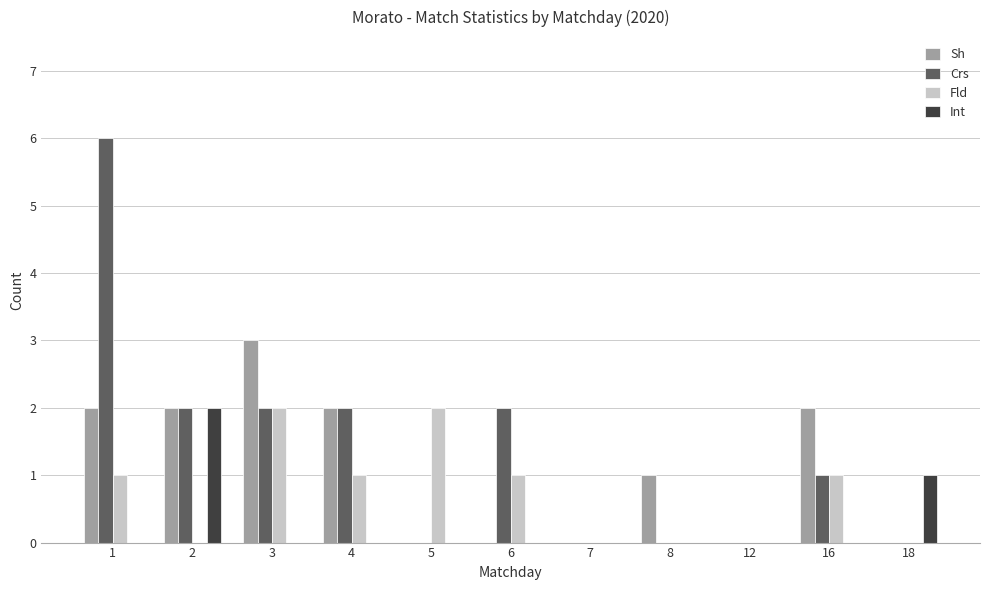

Which series changed the most between 6 and 16?

Sh